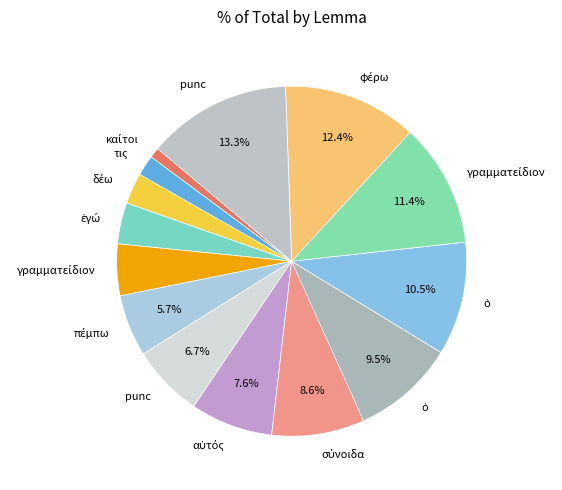

Count the number of slices in the pie.

14